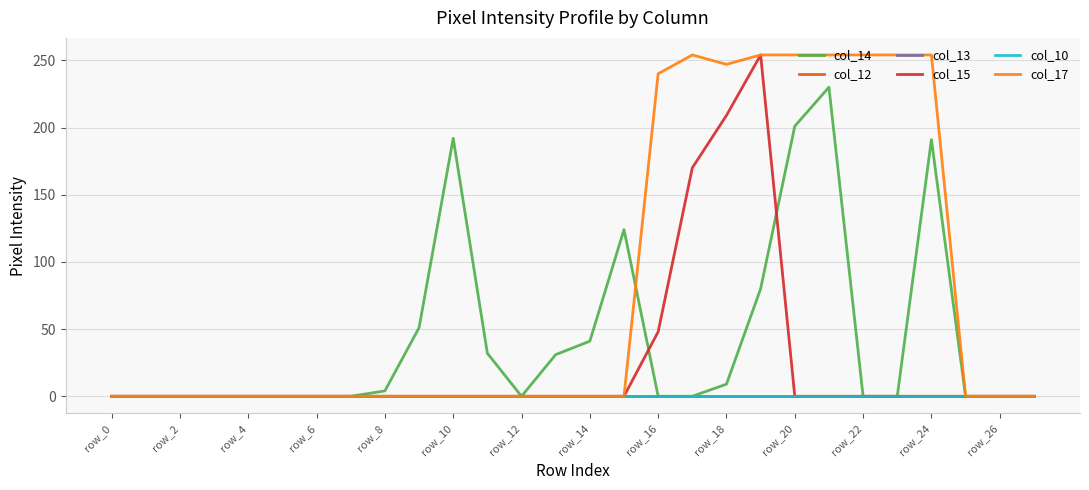

Is this an area chart (filled region under the line)?

No